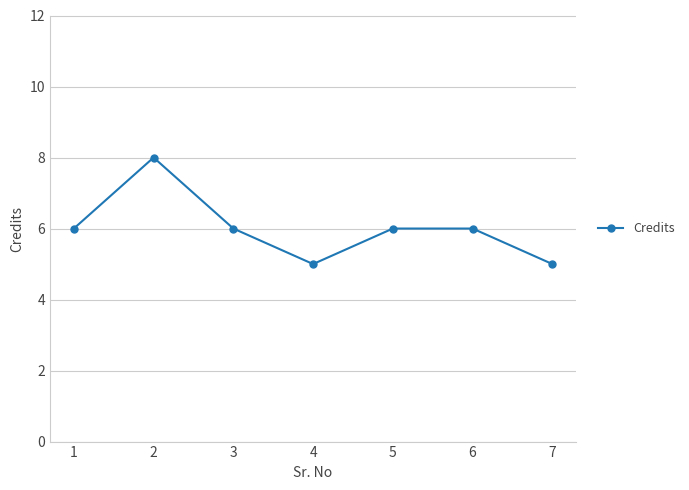

What is the value of the 3rd point from the left?

6